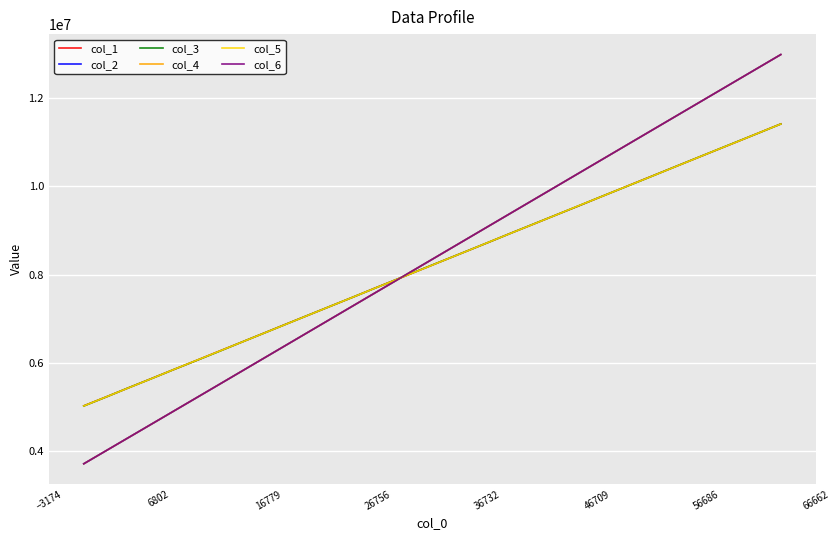

What is the highest value of the col_6 series?

12985068